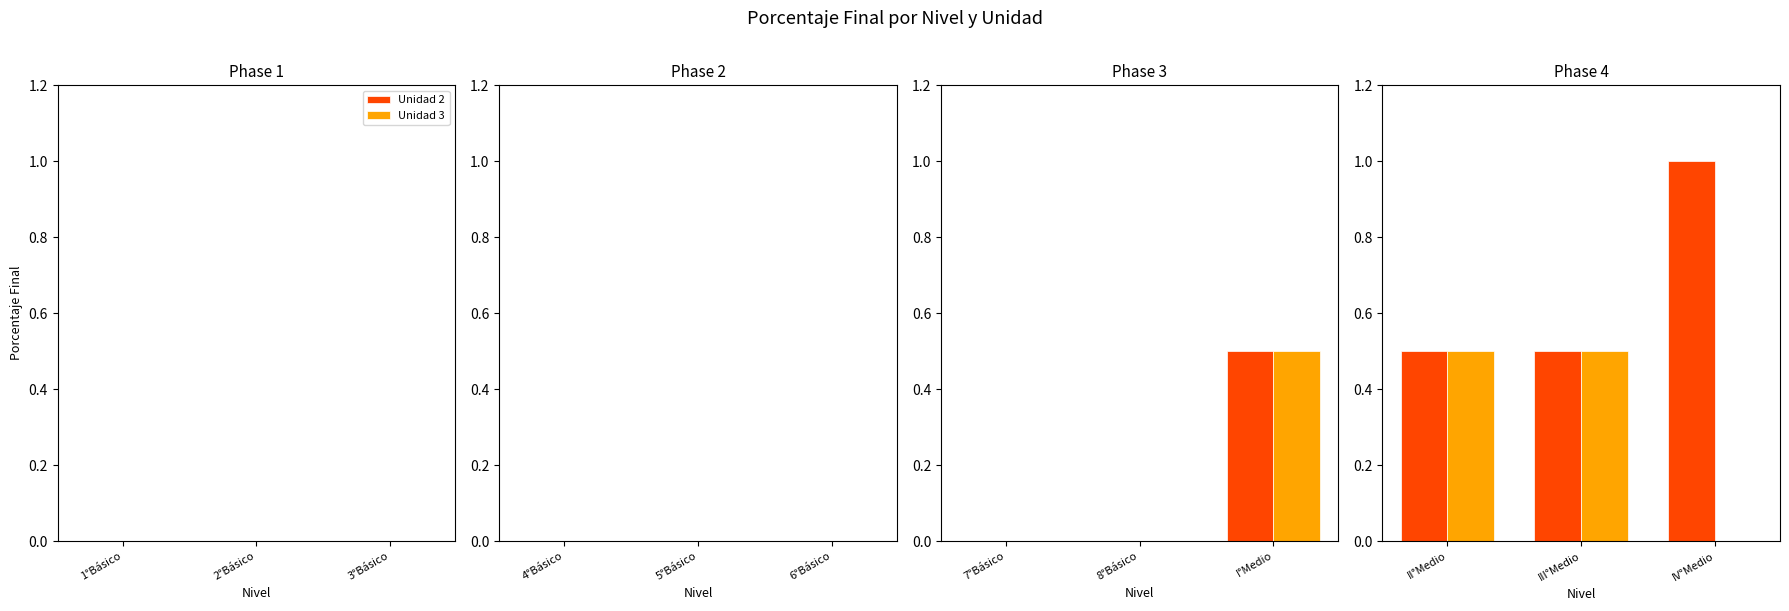

Count the number of data series in this chart.

2